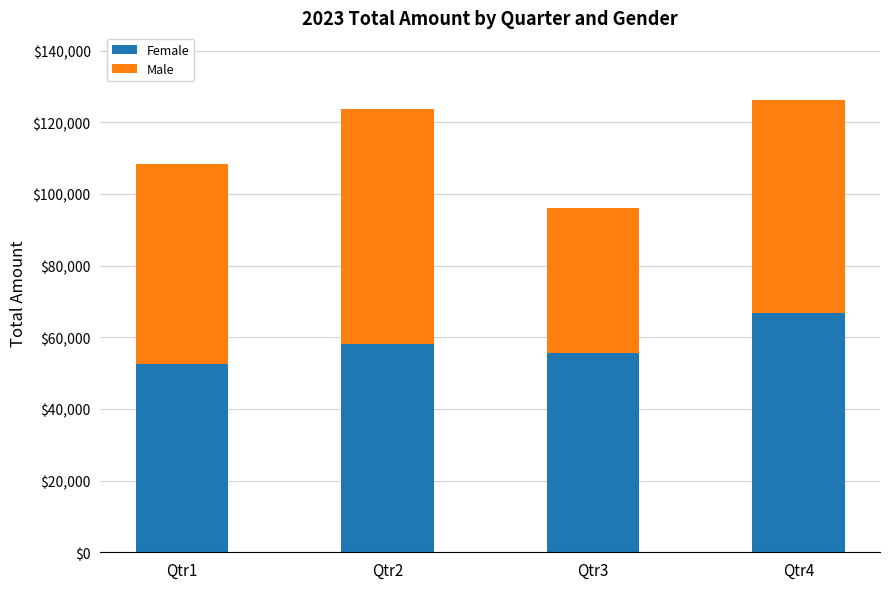

What is the total value across all series at Qtr3?

96045